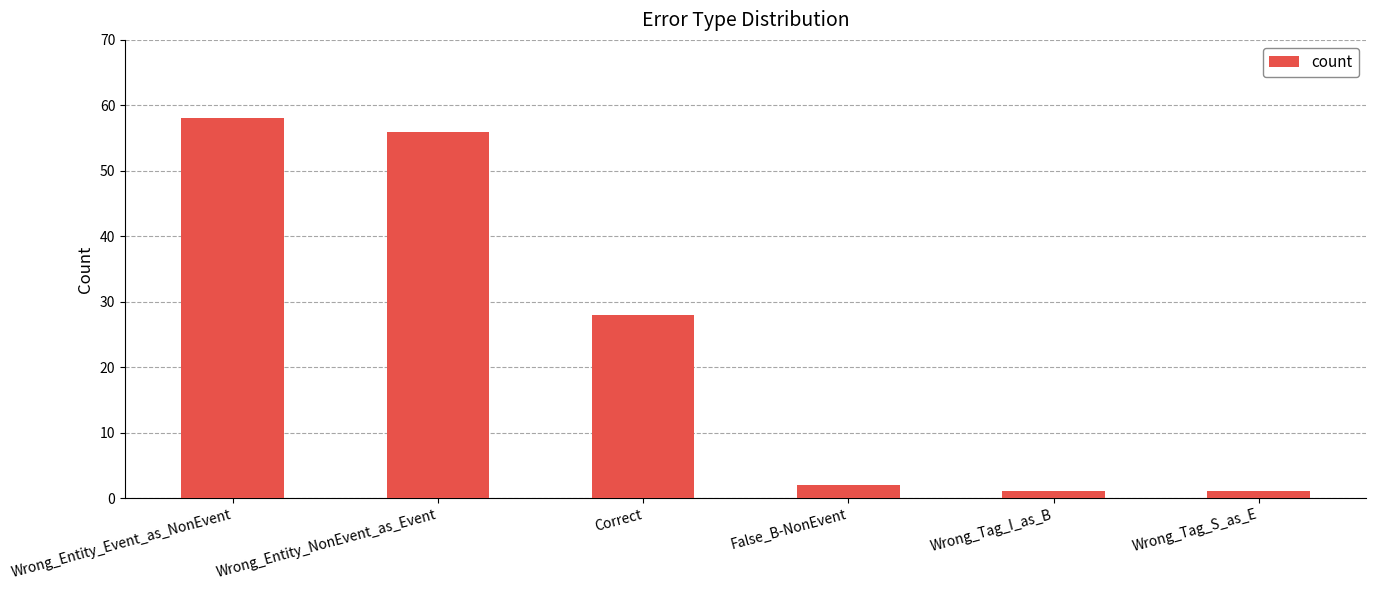

Is it true that the value at Wrong_Tag_S_as_E is 1?

True